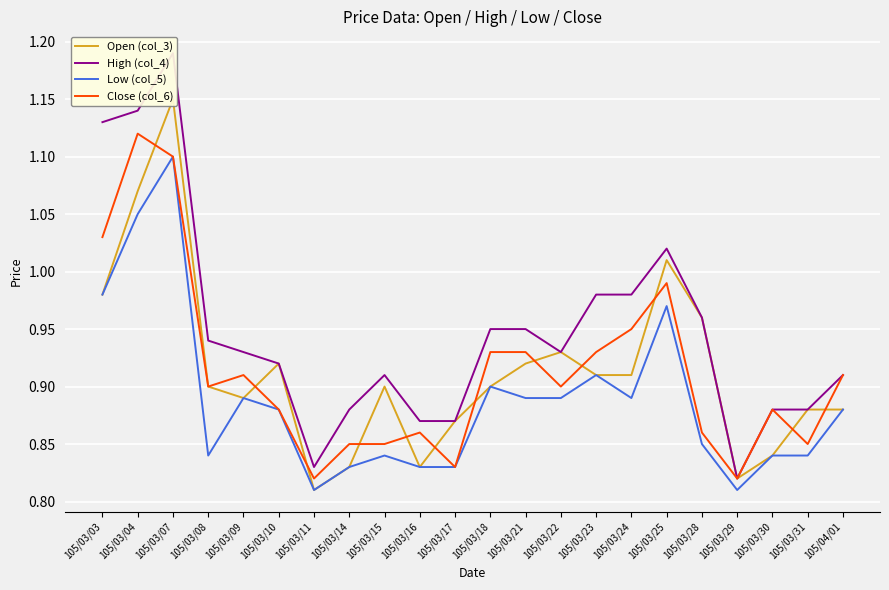

Does the chart display data point markers on the line(s)?

No